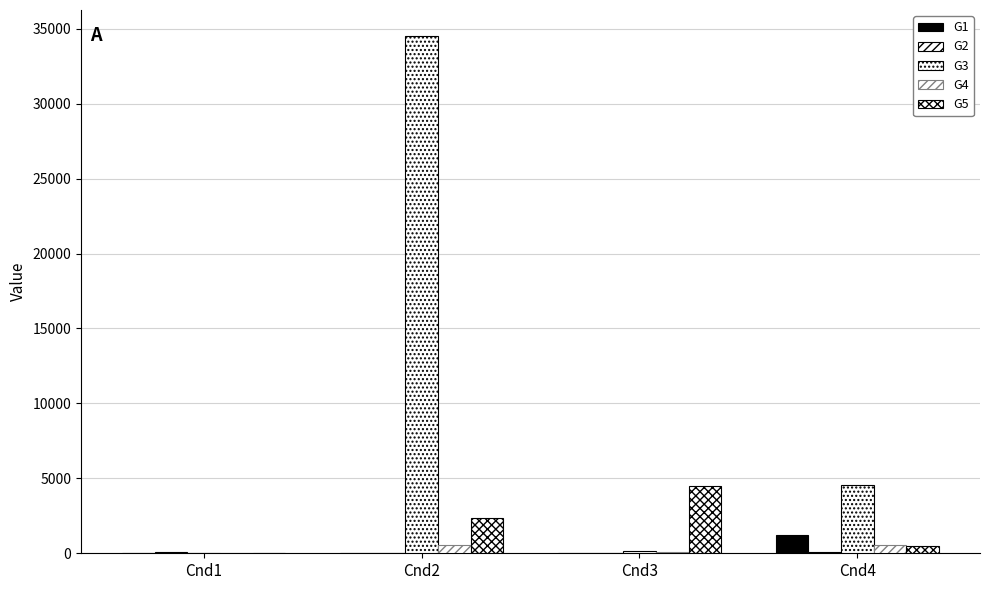

Count the number of data series in this chart.

5